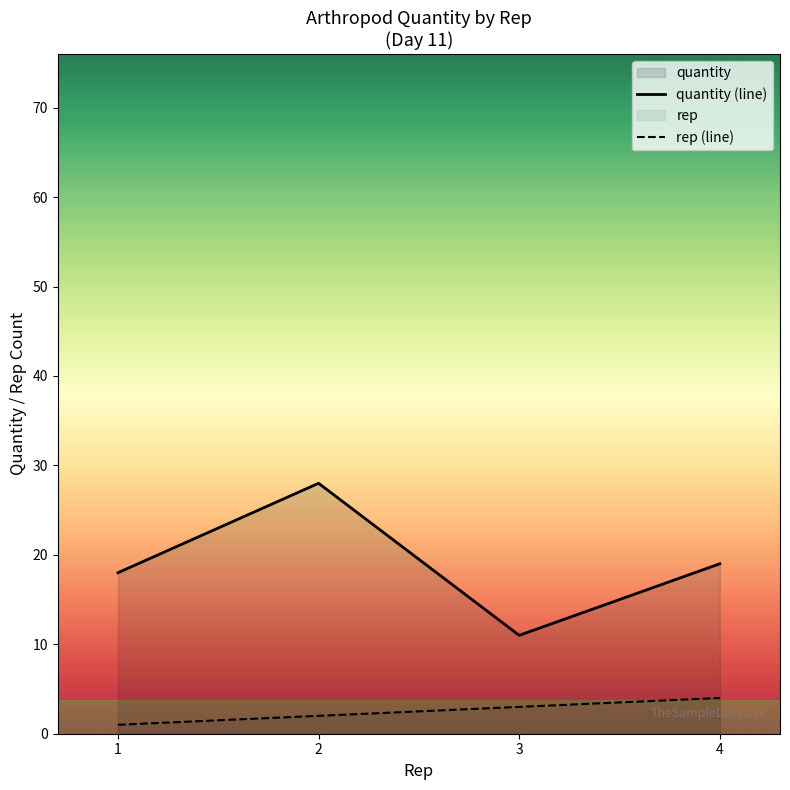

What is the average value of the quantity (line) series?

19